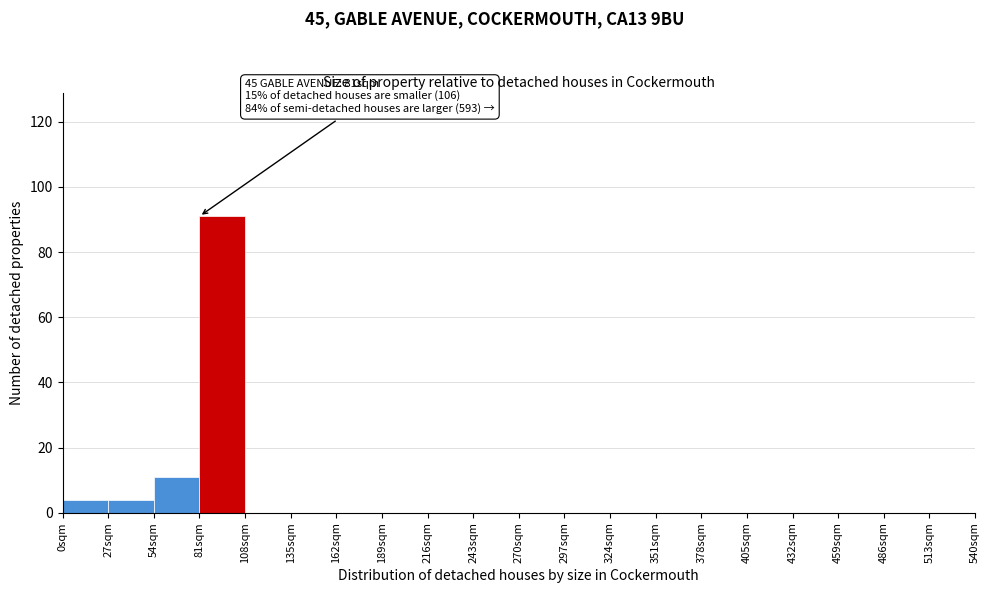

Over which range of the x-axis is the bar tallest?

81 to 108